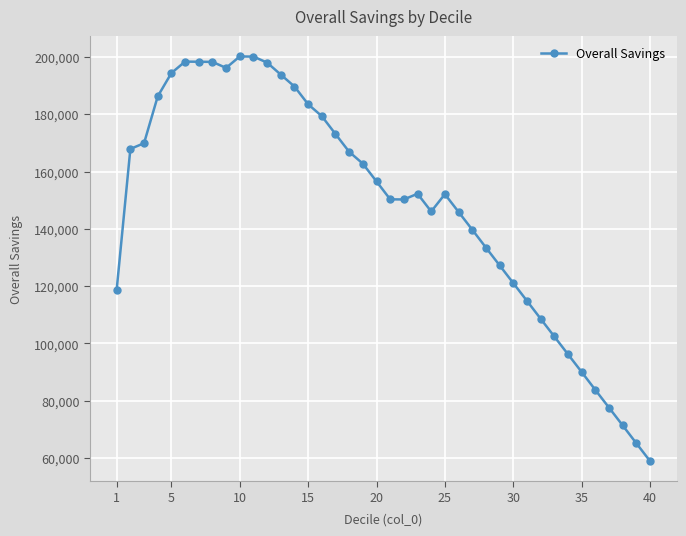

True or false: there are more than 2 points higher than both neighbors.

True